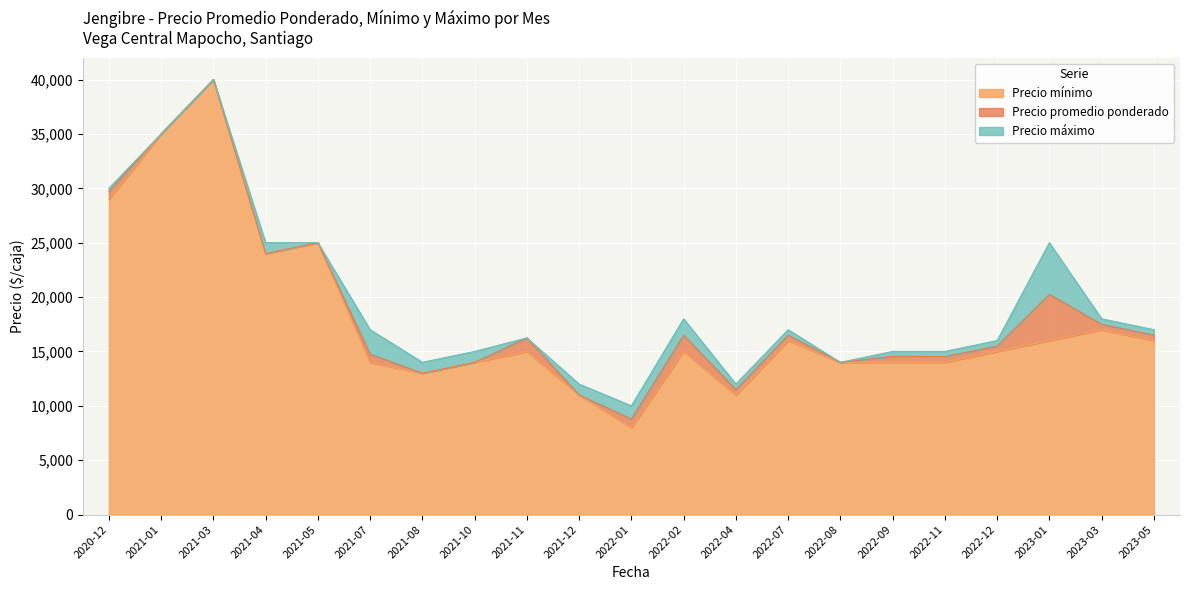

Reading left to right, transcribe all the data shown in this chart.

Precio mínimo: 29000	35000	40000	24000	25000	14000	13000	14000	15000	11000	8000	15000	11000	16000	14000	14000	14000	15000	16000	17000	16000
Precio promedio ponderado: 29722	35000	40000	24000	25000	14748	13000	14000	16243	11000	8787	16497	11494	16500	14000	14556	14526	15500	20250	17500	16500
Precio máximo: 30000	35000	40000	25000	25000	17000	14000	15000	16243	12000	10000	18000	12000	17000	14000	15000	15000	16000	25000	18000	17000